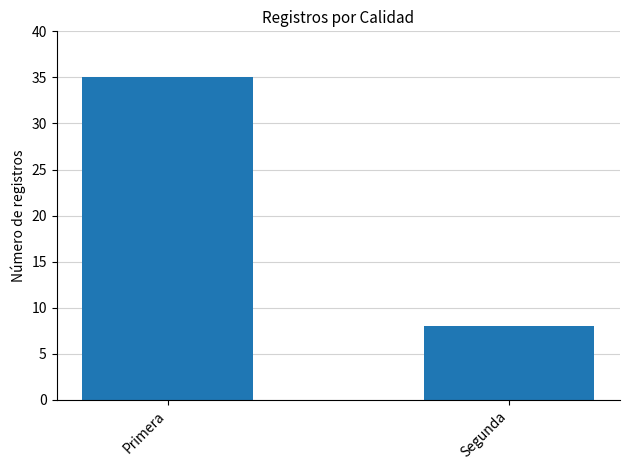

What is the value of the 1st bar from the left?

35